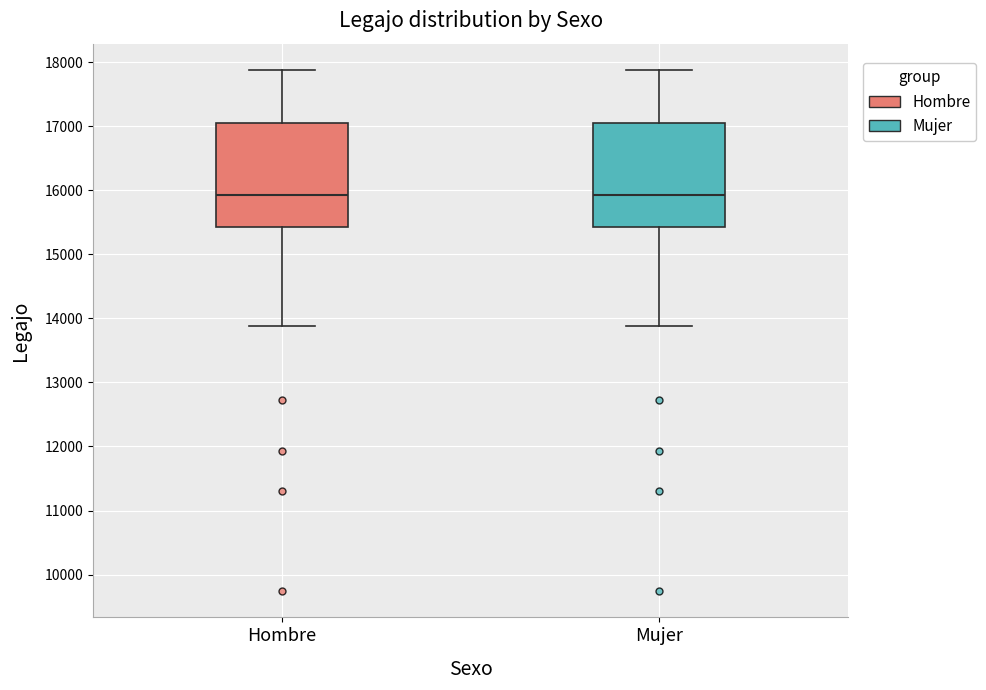

Reading left to right, transcribe this box plot: for each box, give where its median line is, the range the box spans, and where its two whiskers end, as read against the y-axis. The values are not printed on the chart, so give them approximately, as read against the axis.

Hombre: median 15900, box 15400 to 17100, whiskers 13900 to 17900
Mujer: median 15900, box 15400 to 17100, whiskers 13900 to 17900